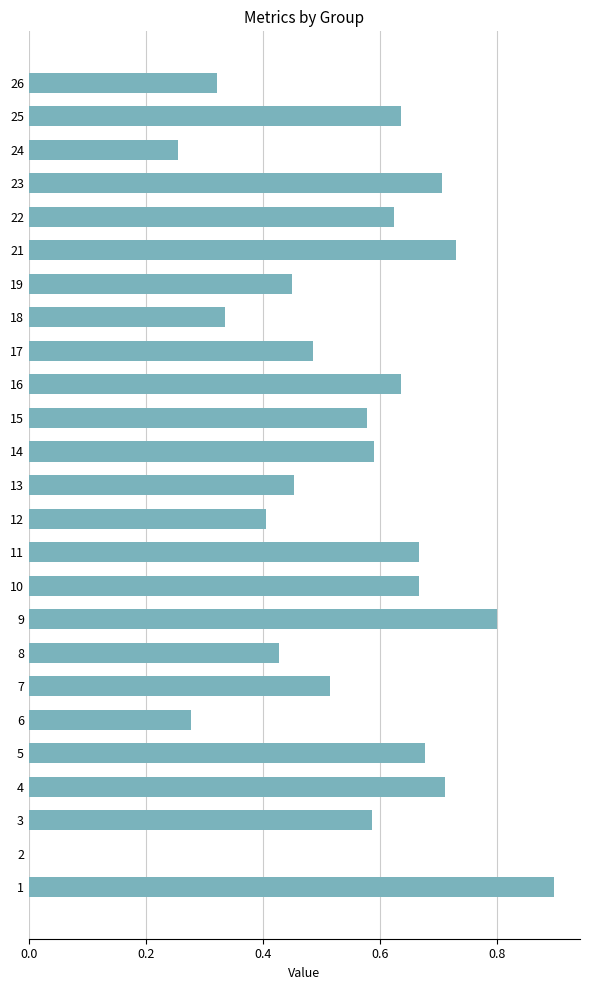

What is the change in value from 14 to 19?

-0.1